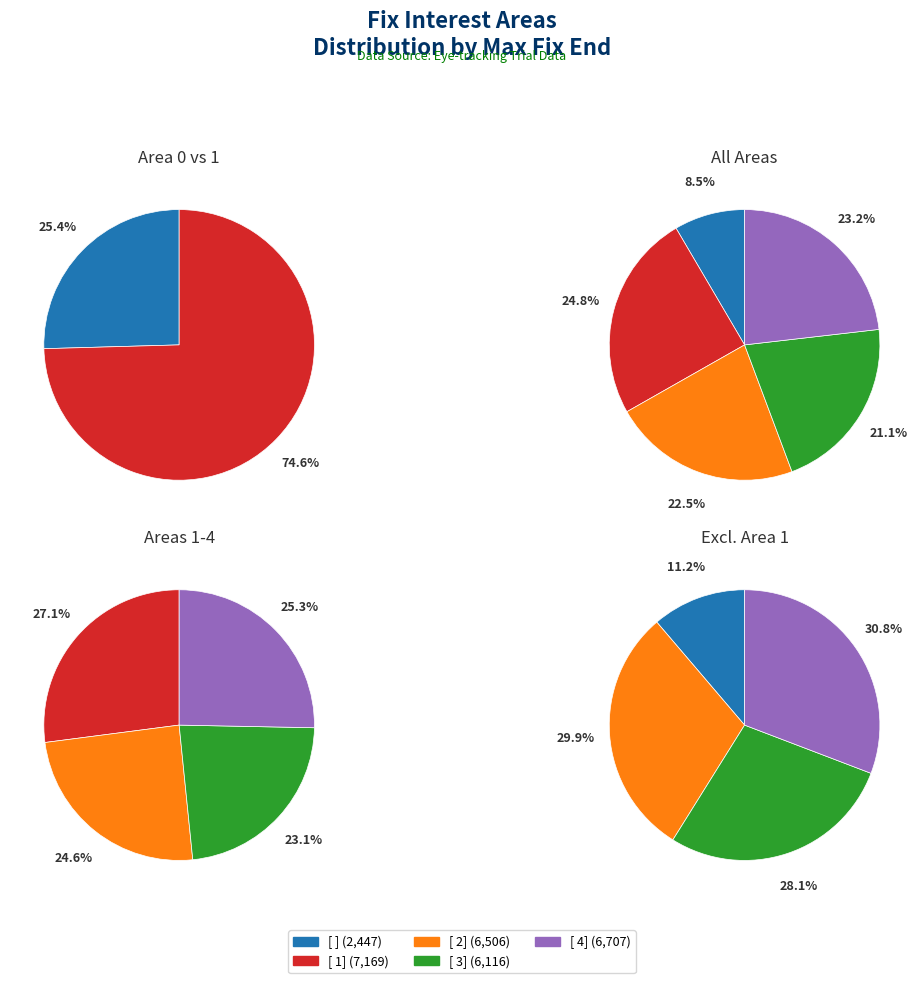

Which category has the smallest portion of the pie?

[ ]